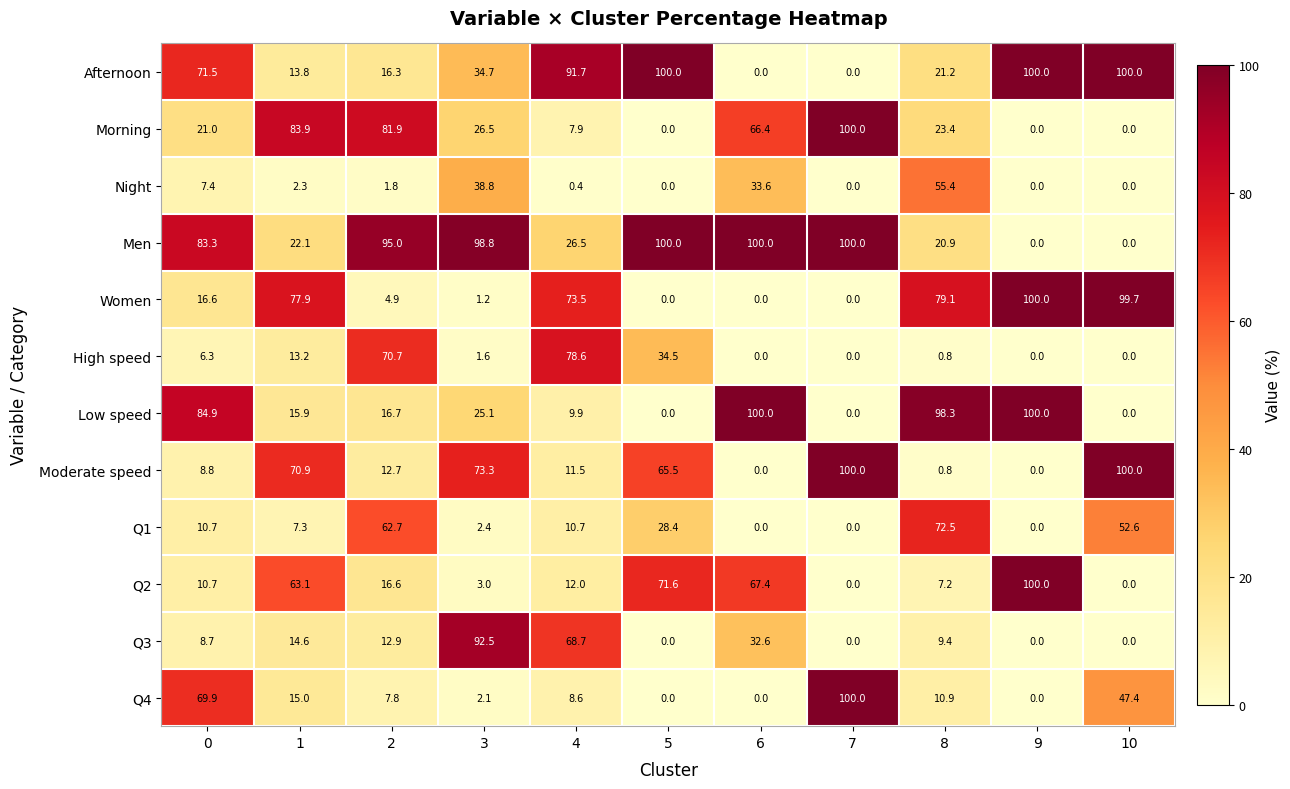

The value of Night at 2 is 1.8. True or false?

True